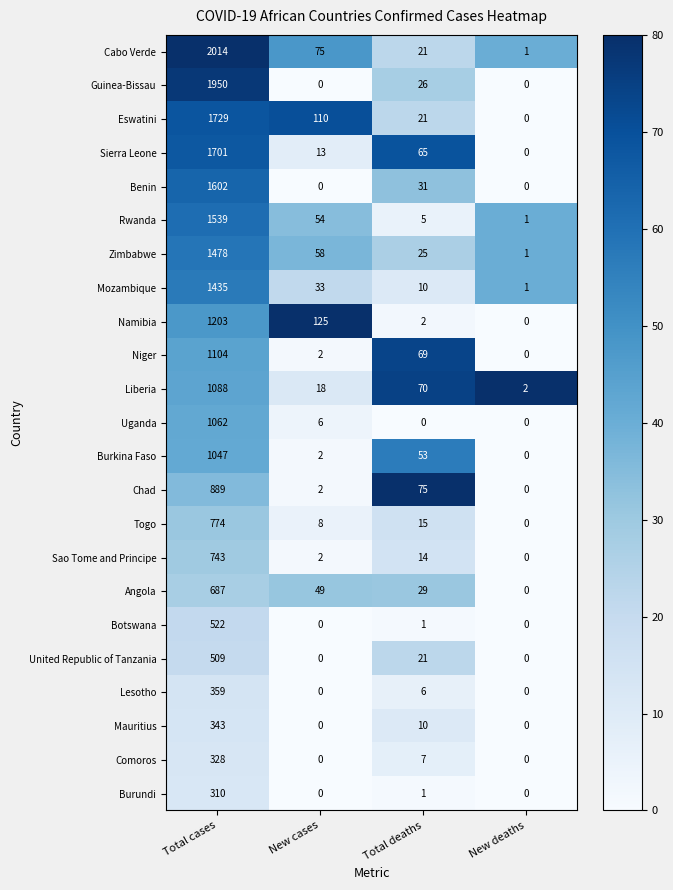

Is it true that Chad equals -563 at New deaths?

False